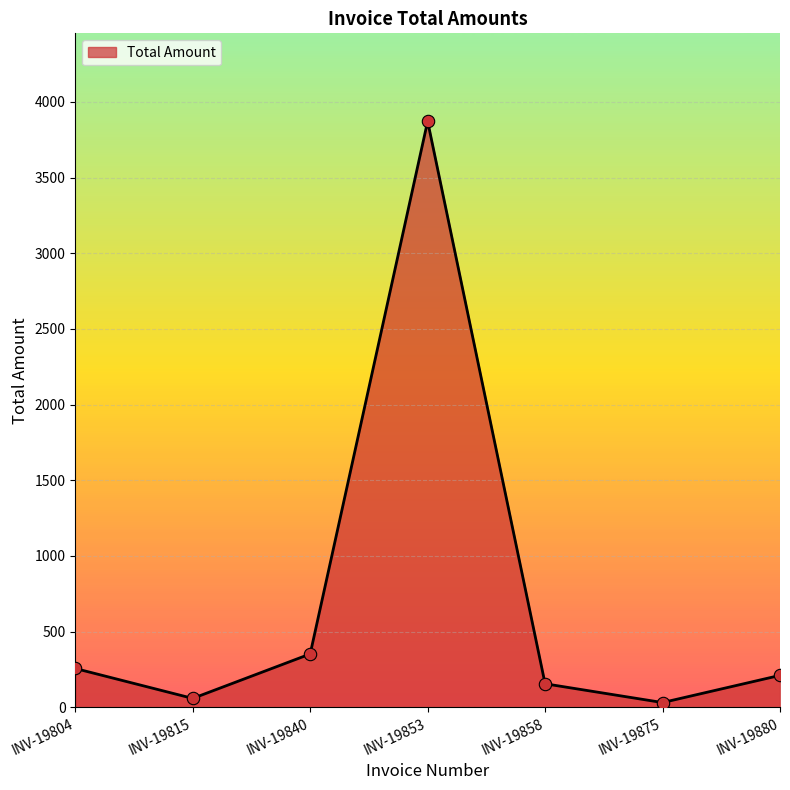

What is the change in value from INV-19815 to INV-19875?

-27.4